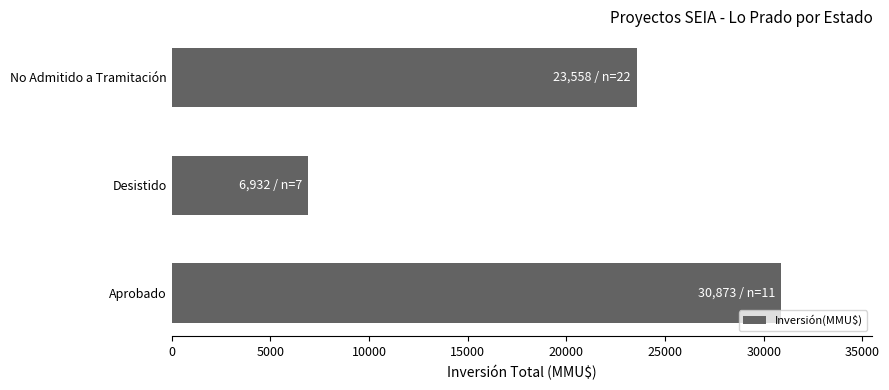

At which label is the value closest to 18902?

No Admitido a Tramitación